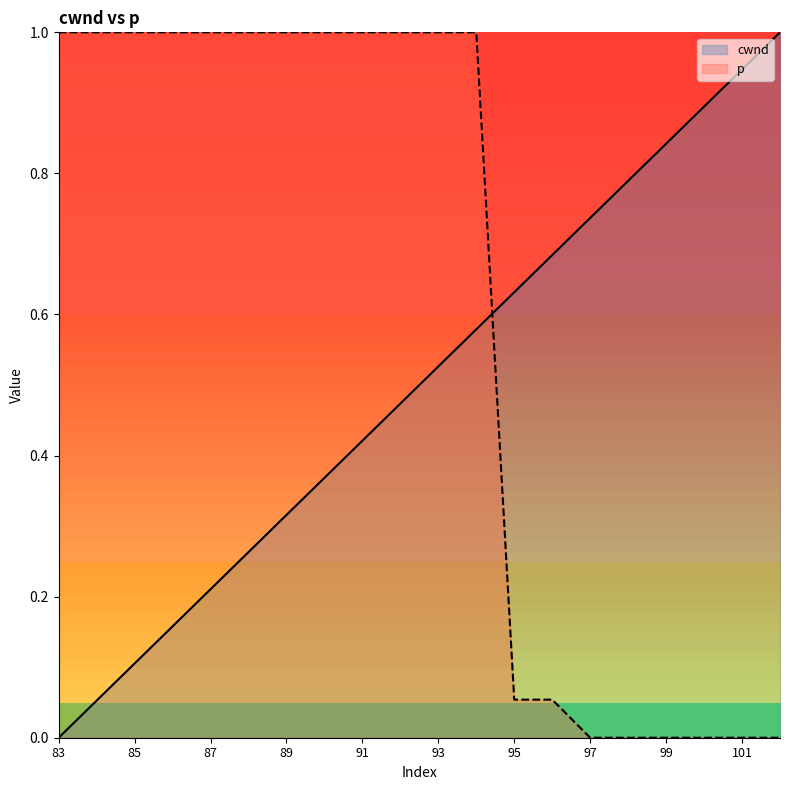

What is the difference between the second highest and second lowest values in the cwnd series?

0.9